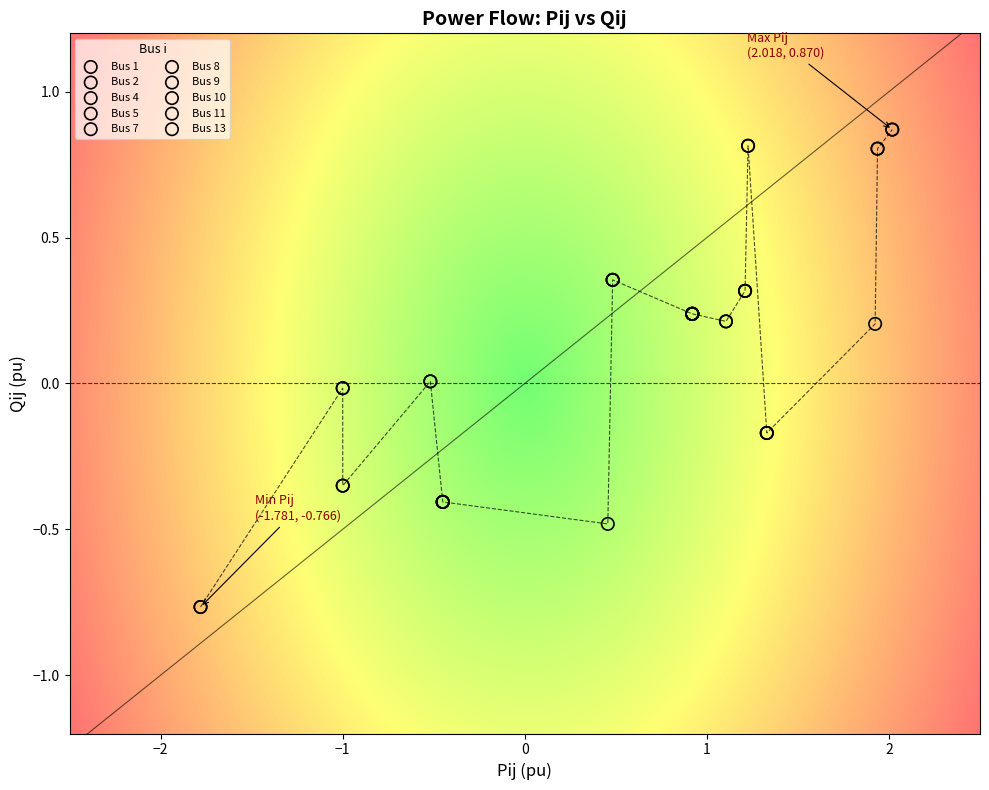

What are all the series names shown in the legend?

Bus 1, Bus 2, Bus 4, Bus 5, Bus 7, Bus 8, Bus 9, Bus 10, Bus 11, Bus 13